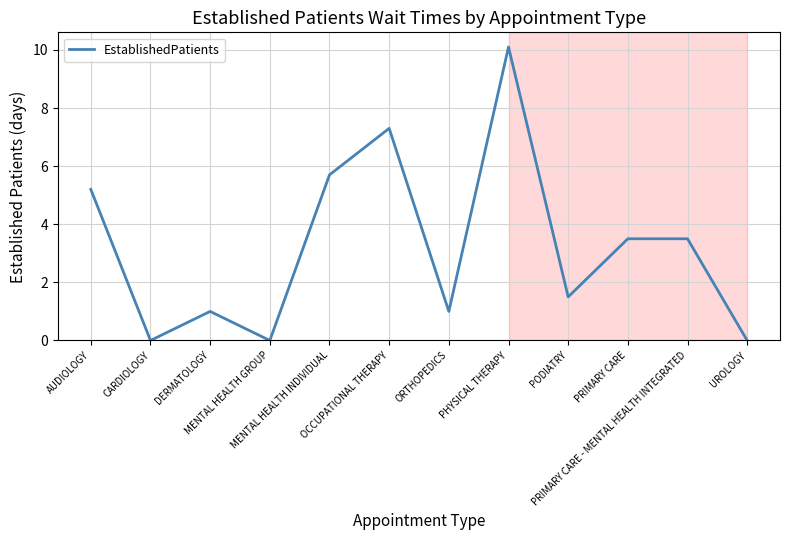

What is the difference between the maximum and minimum values?

10.1